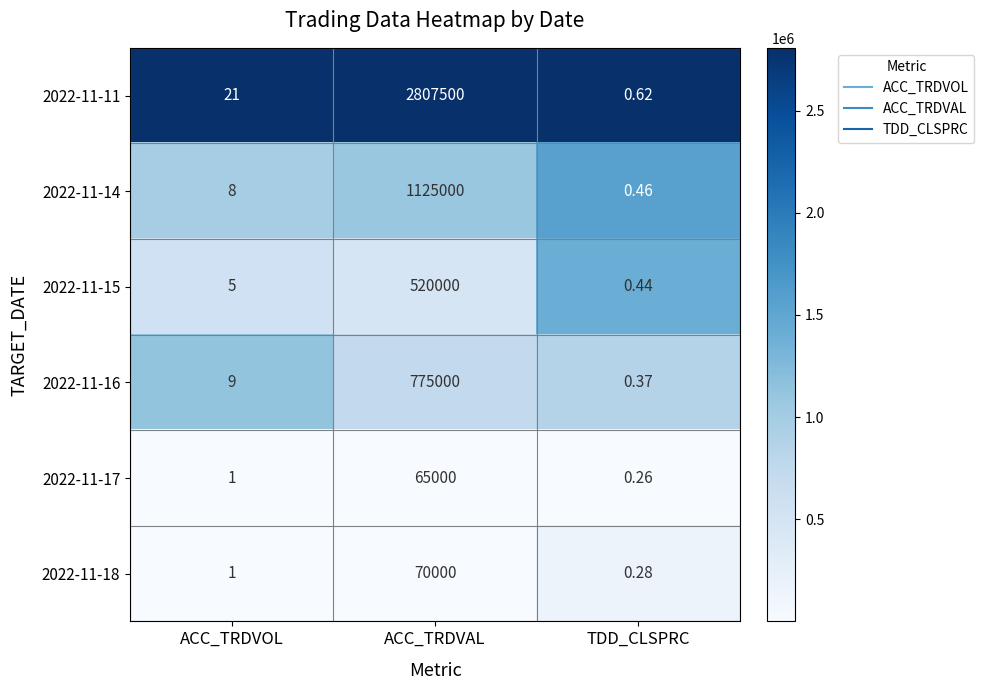

Which category has the highest value in the 2022-11-15 series?

ACC_TRDVAL